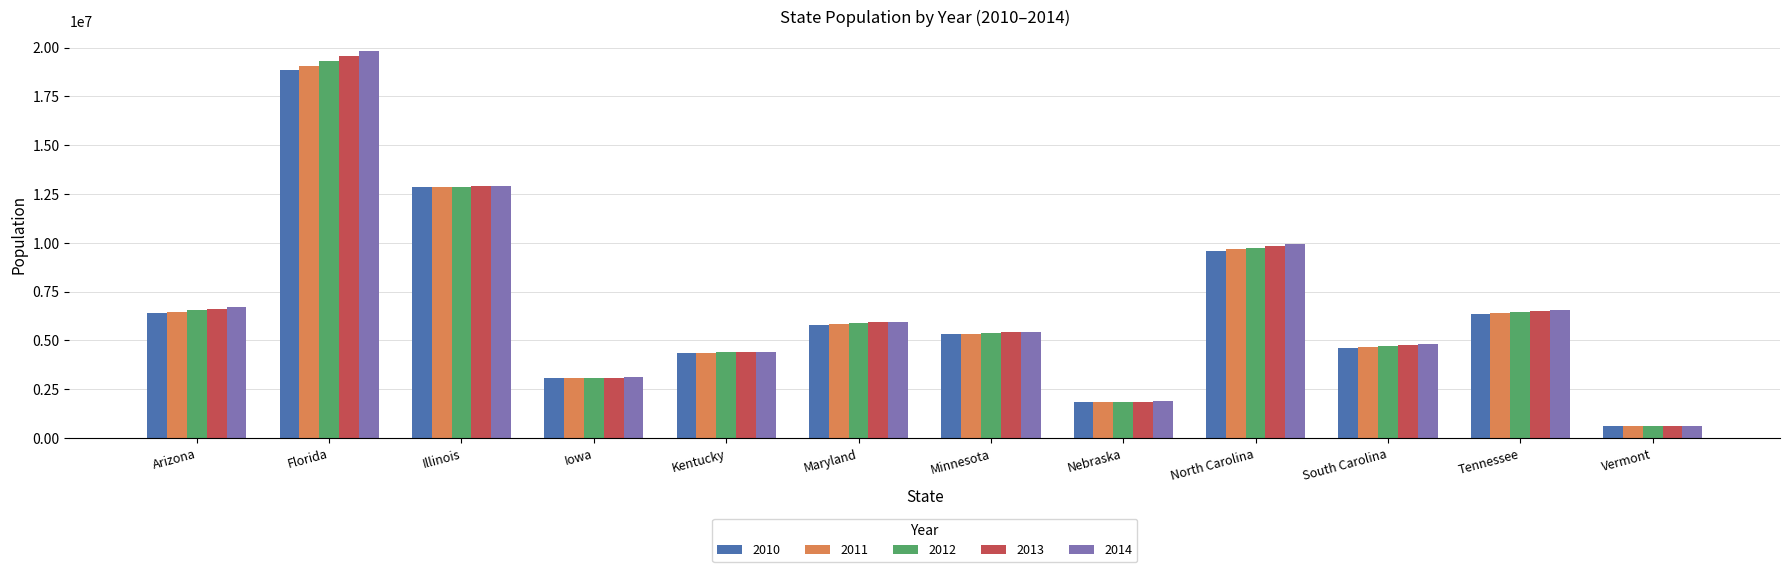

Is the value of 2014 at Kentucky greater than the value of 2013 at Tennessee?

No